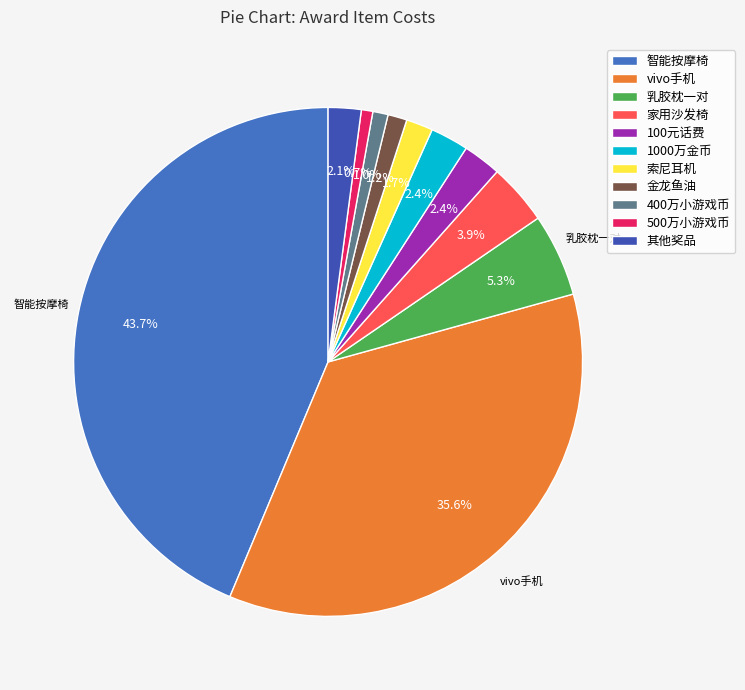

Is 家用沙发椅 the majority of the pie?

No